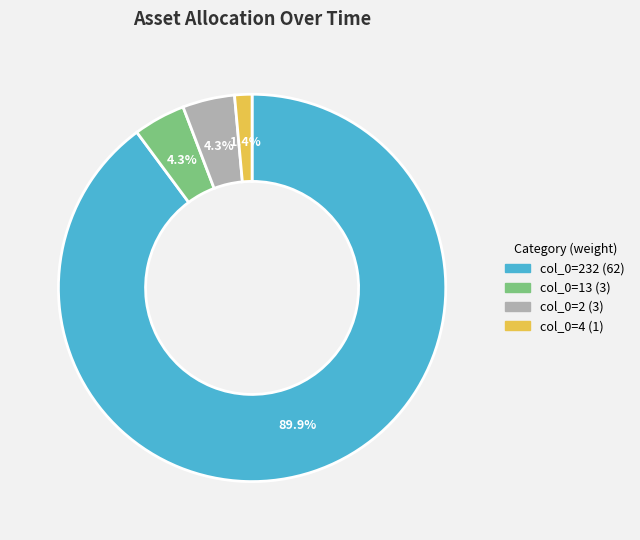

Does any single category account for the majority?

Yes